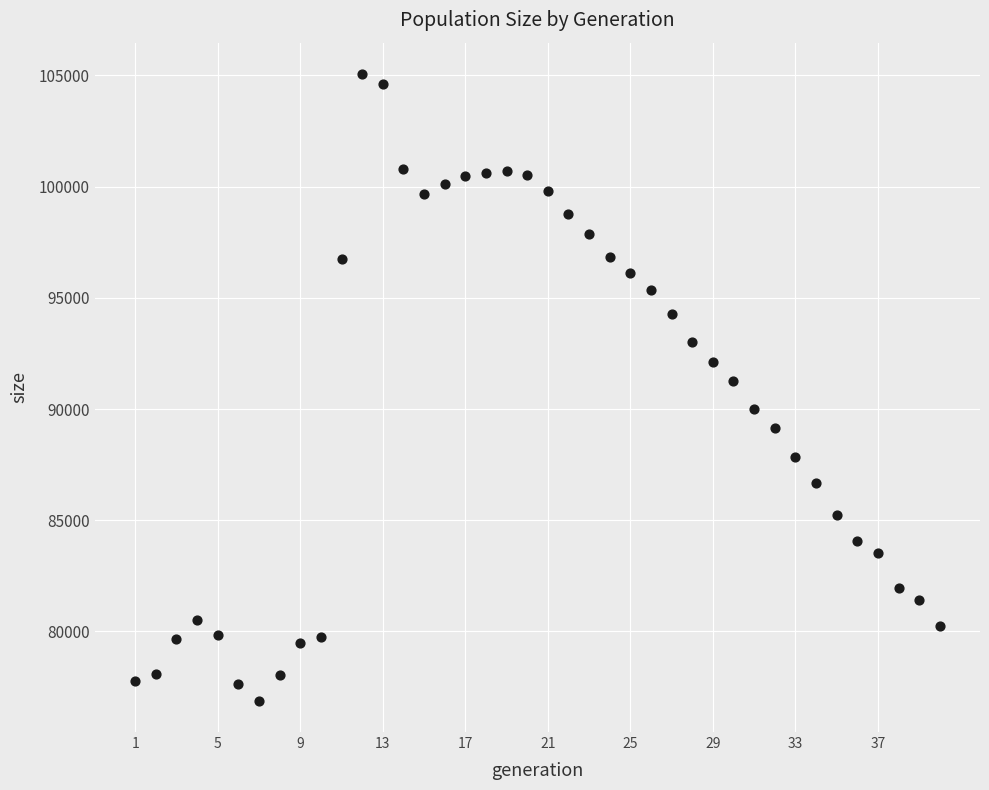

What is the range of X values (max minus min)?

39